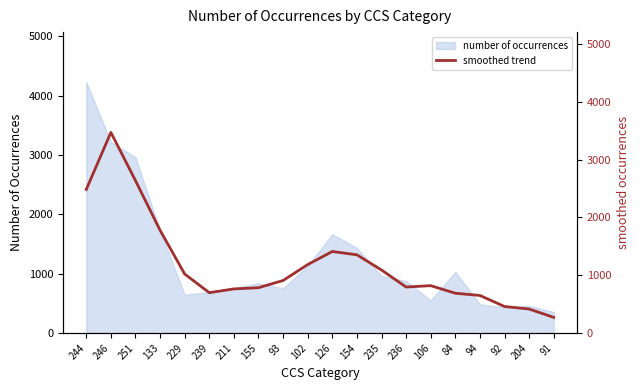

At which label is the value closest to 1869?

133